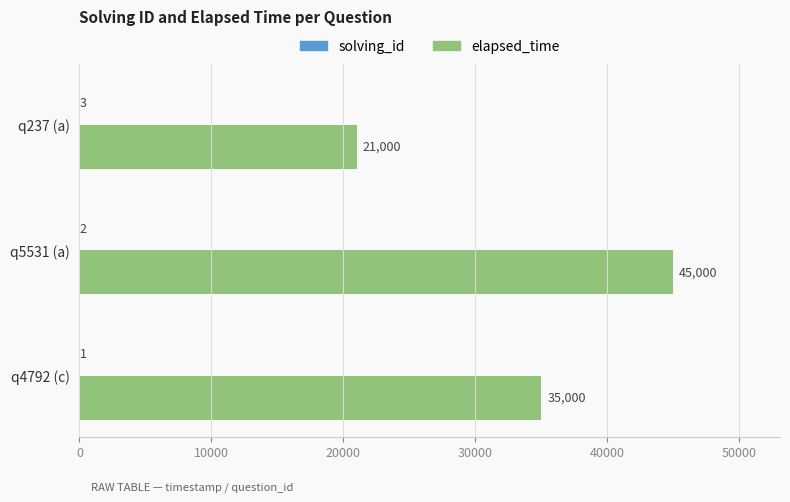

The value of elapsed_time at q237 (a) is 21000. True or false?

True